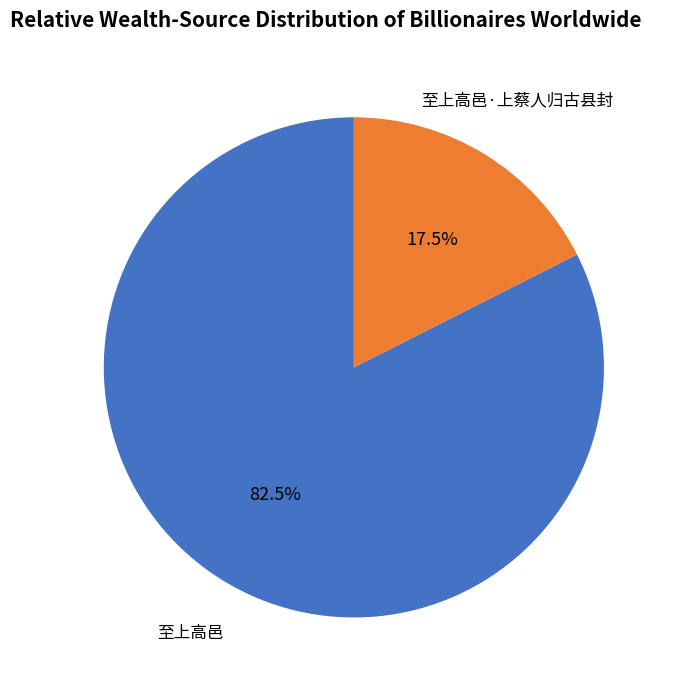

True or false: 至上高邑·上蔡人归古县封 accounts for 11% of the total.

False